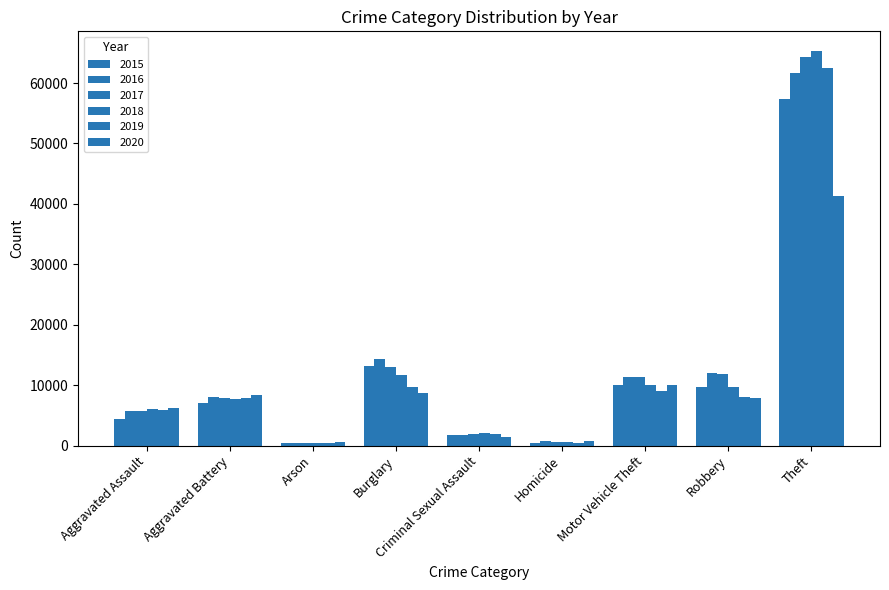

Rank the series at Aggravated Battery from highest to lowest value.

2020, 2016, 2019, 2017, 2018, 2015